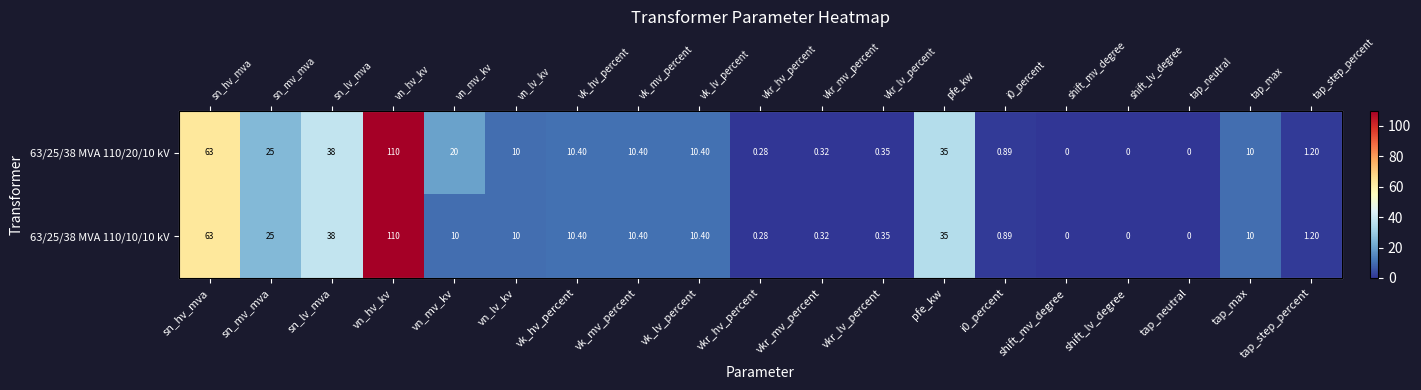

Rank the categories by 63/25/38 MVA 110/10/10 kV value from lowest to highest.

shift_mv_degree, shift_lv_degree, tap_neutral, vkr_hv_percent, vkr_mv_percent, vkr_lv_percent, i0_percent, tap_step_percent, vn_mv_kv, vn_lv_kv, tap_max, vk_hv_percent, vk_mv_percent, vk_lv_percent, sn_mv_mva, pfe_kw, sn_lv_mva, sn_hv_mva, vn_hv_kv